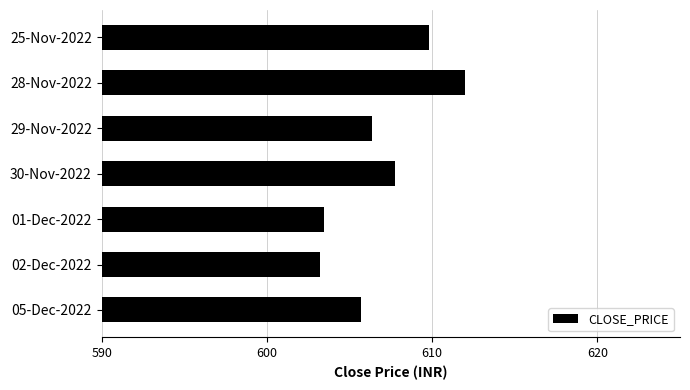

Approximately how many times larger is the value at 30-Nov-2022 compared to 25-Nov-2022?

1.0